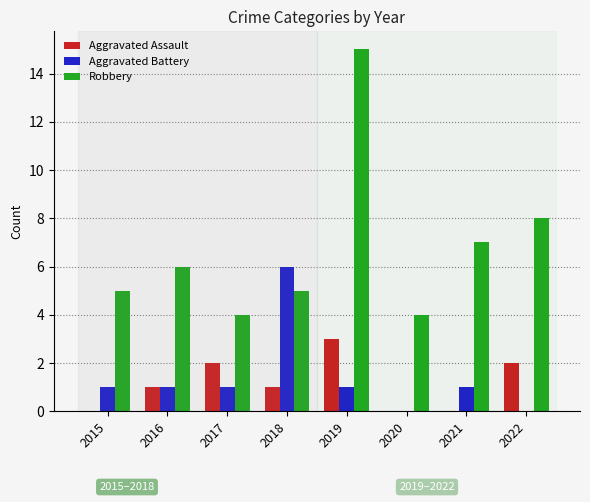

Are the bars horizontal?

No